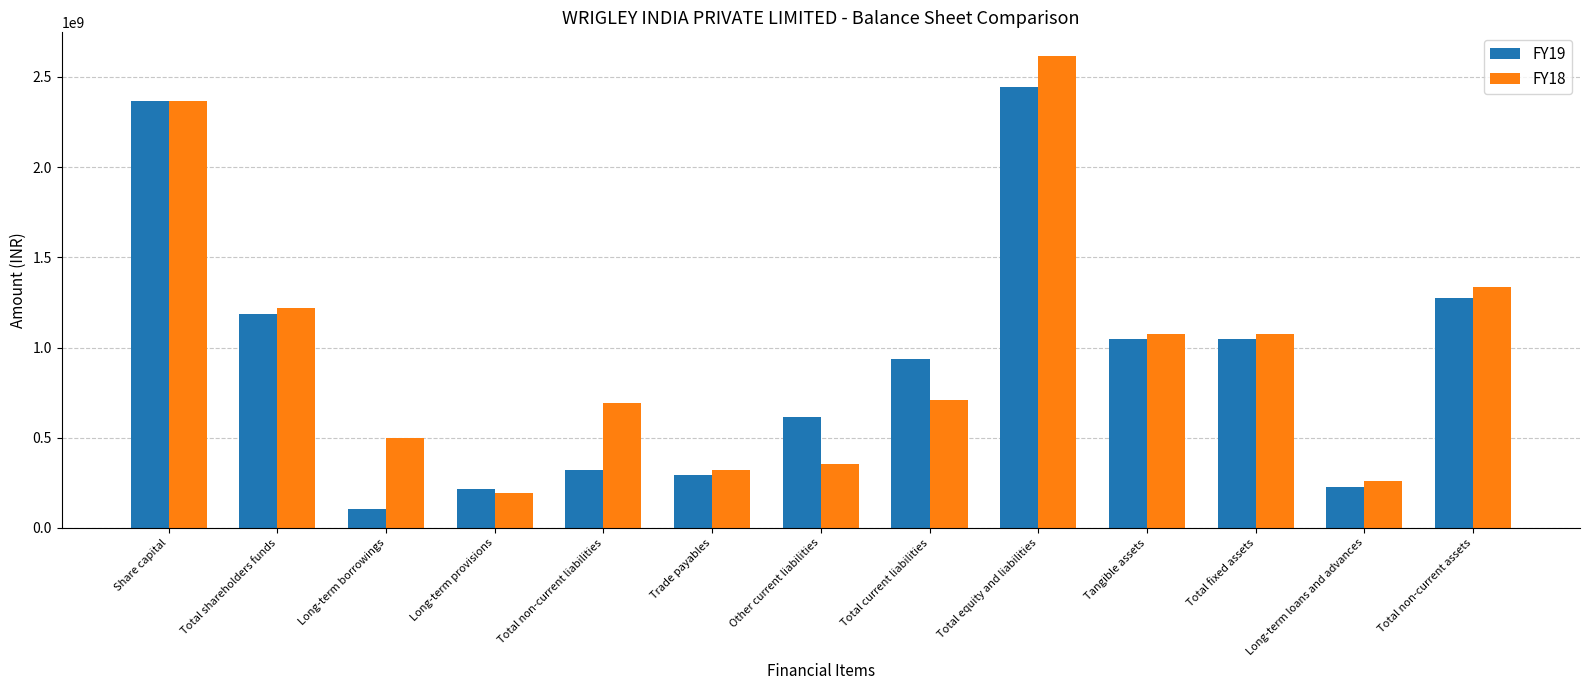

What is the value of the FY18 bar at the 6th from the left?

320988585